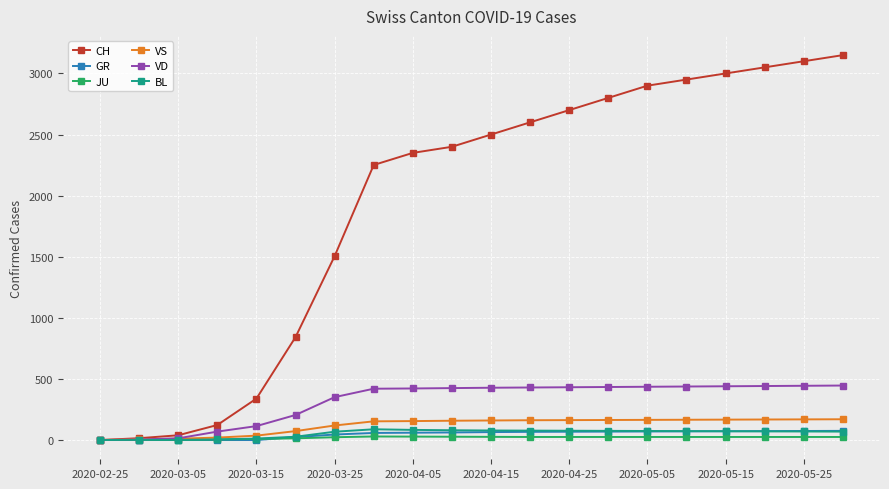

Which series has the widest spread of values?

CH